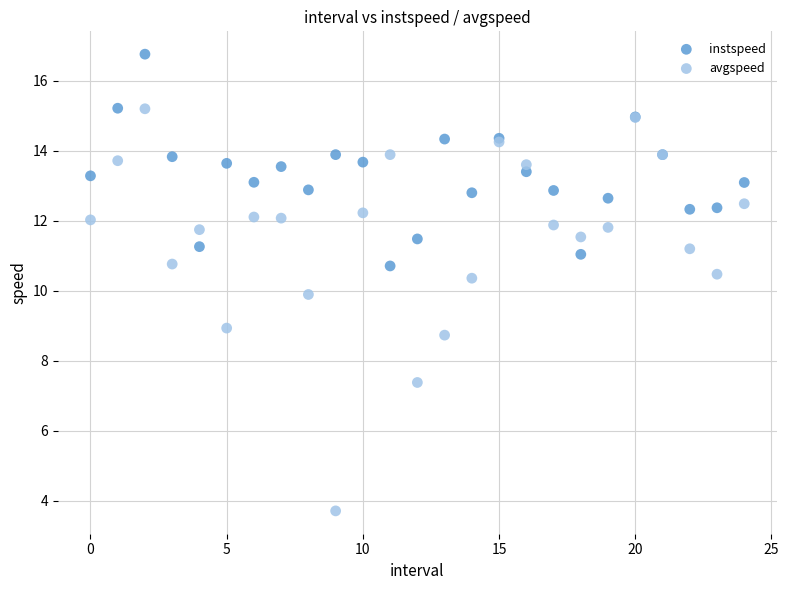

Which series contains the lowest Y value?

avgspeed